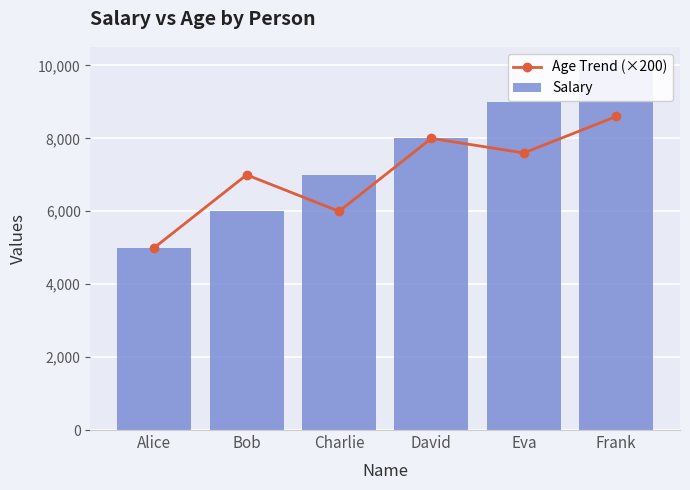

What is the value of the Salary bar at the 4th from the left?

8000